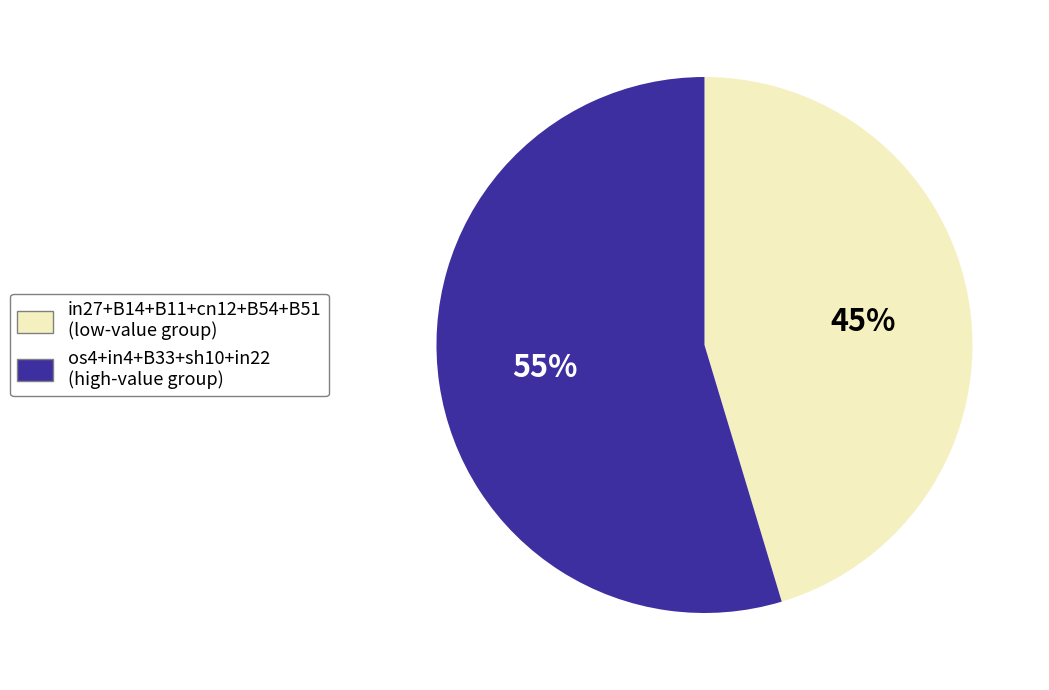

To the nearest percent, what is the average slice percentage?

50%